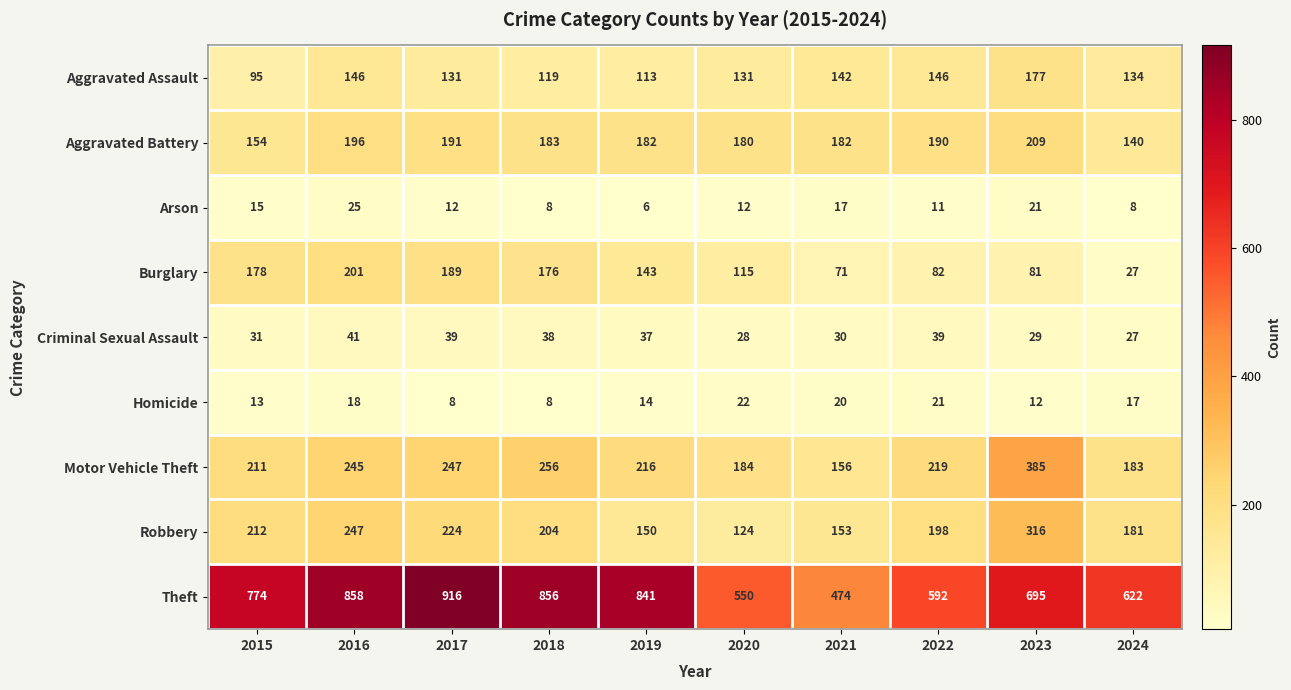

Where is Motor Vehicle Theft nearest to the value 270?

2018